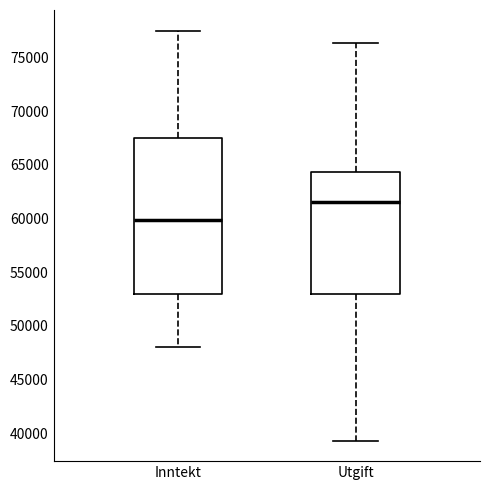

Which box is the tallest, from its lower edge to its upper edge?

Inntekt